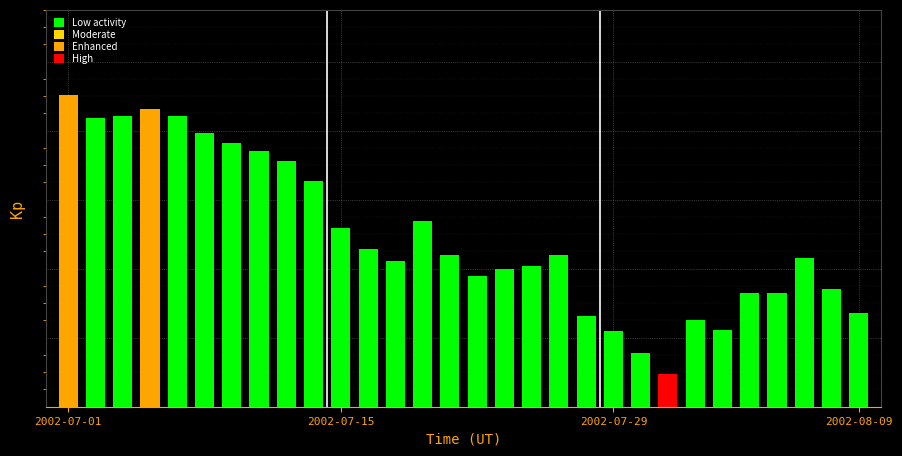

Are the bars horizontal?

No